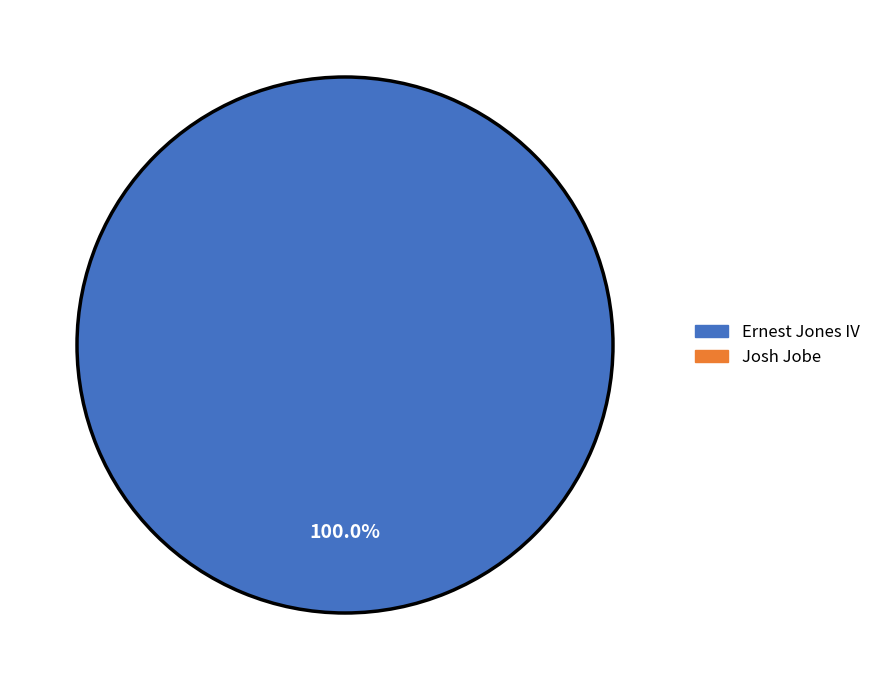

How many slices are in this pie chart?

1